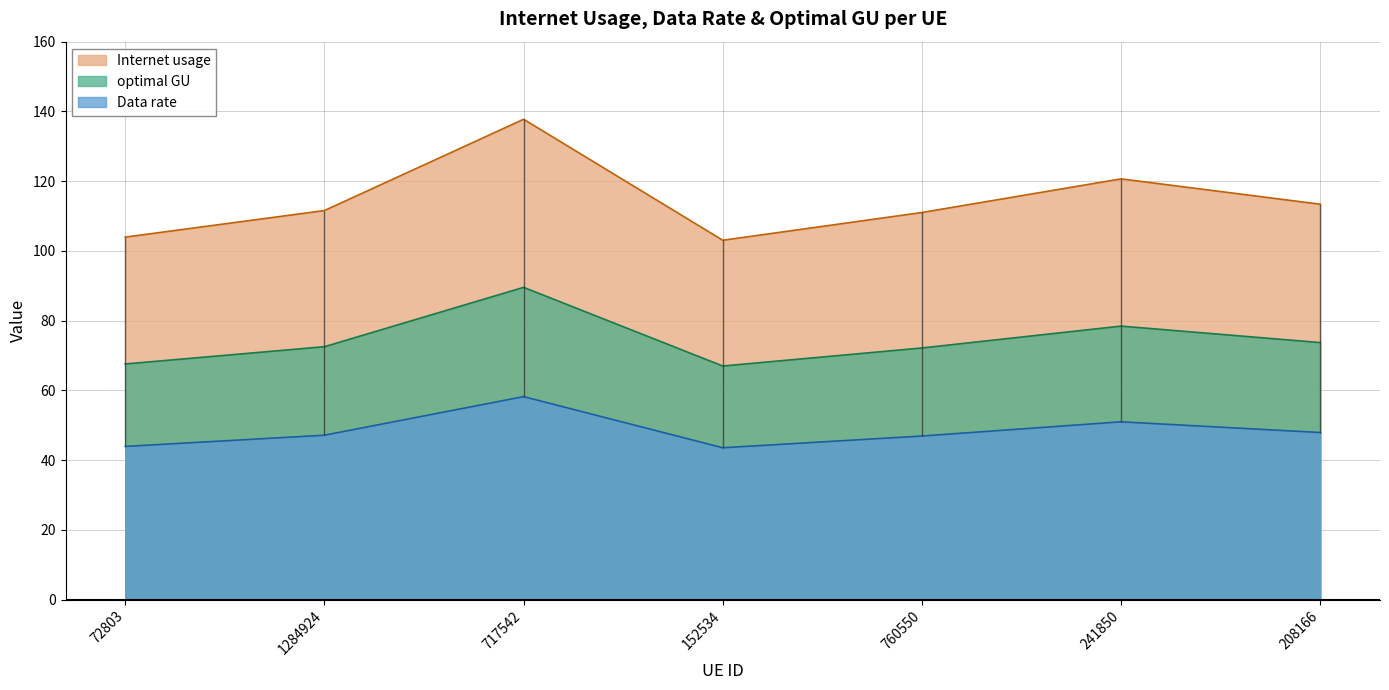

What is the total value across all series at 1284924?

231.3